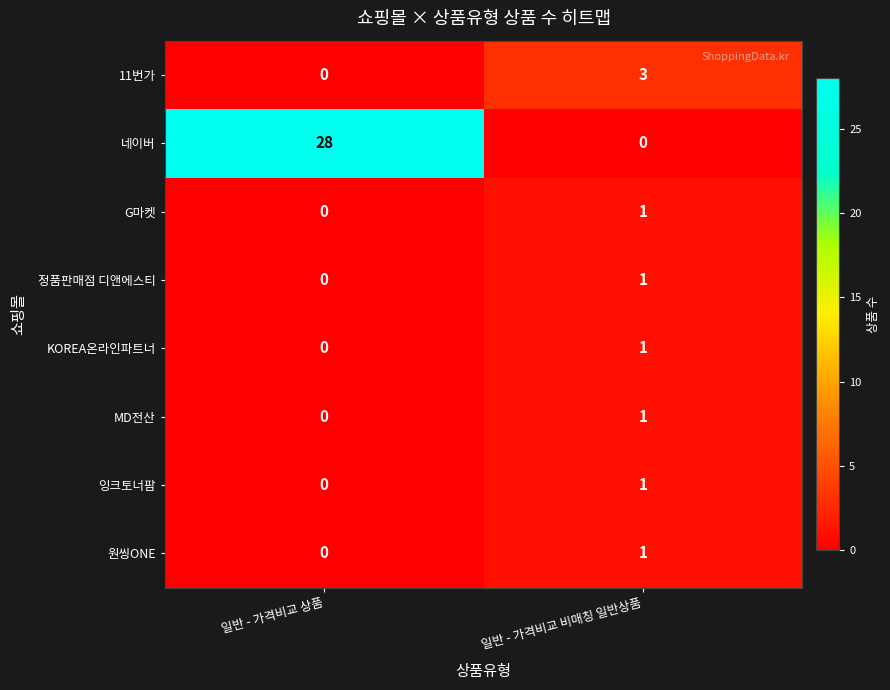

At which label is G마켓 closest to 0?

일반 - 가격비교 상품